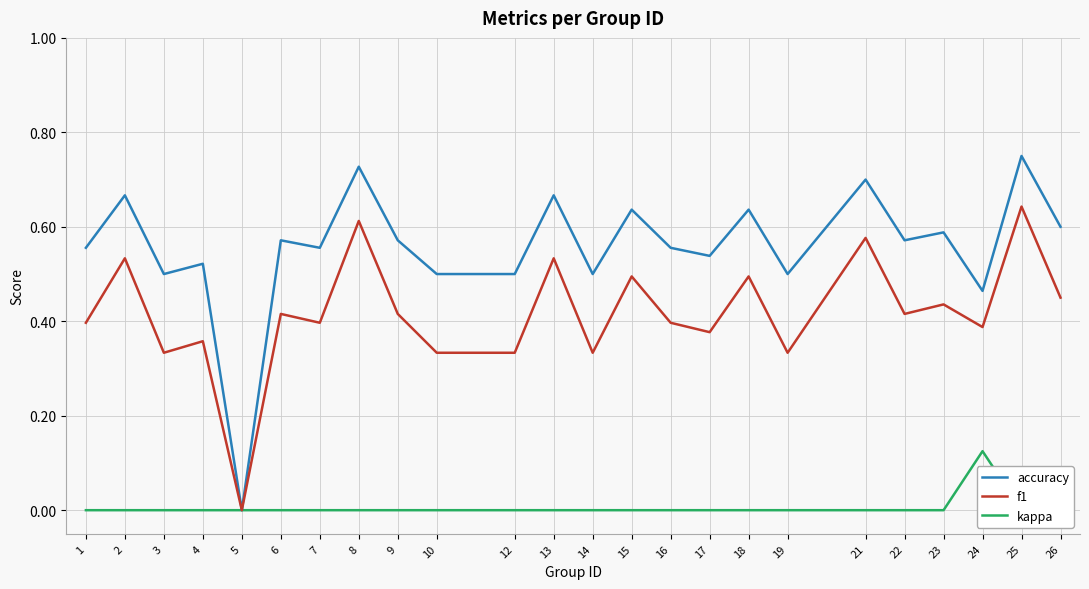

True or false: f1 has more than 0 interior local peaks.

True